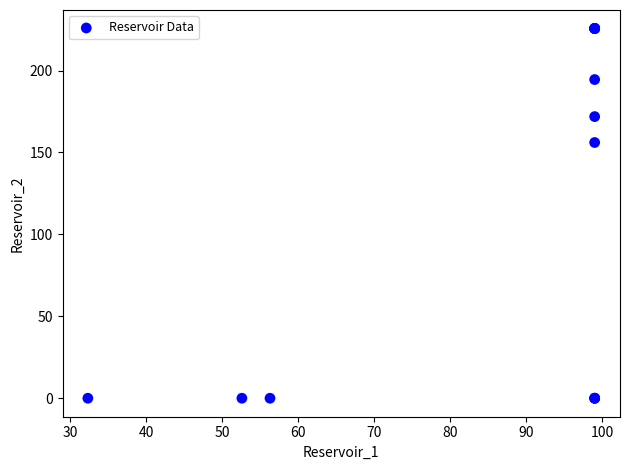

What Y value in the scatter plot is closest to 112?

156.1